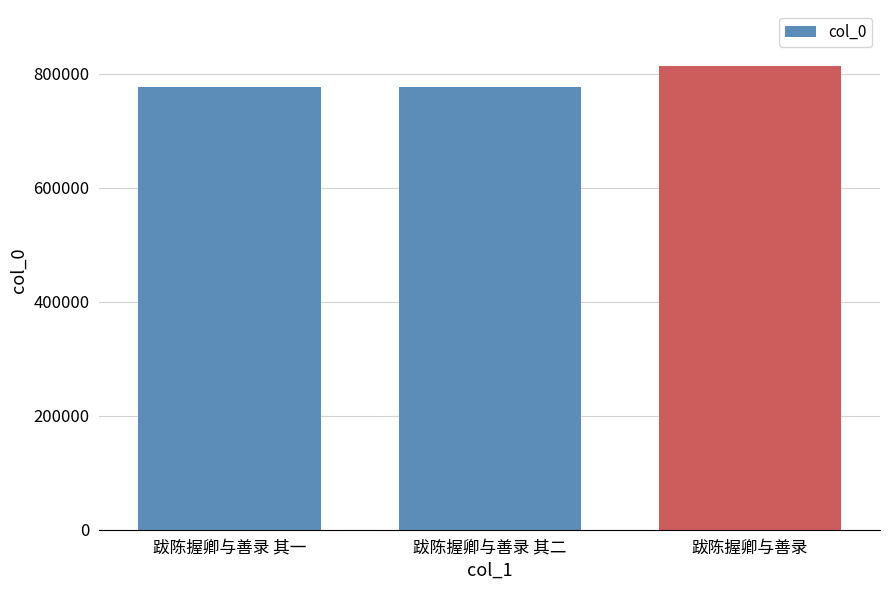

What is the ratio of the value at 跋陈握卿与善录 其一 to the value at 跋陈握卿与善录 其二?

1.0